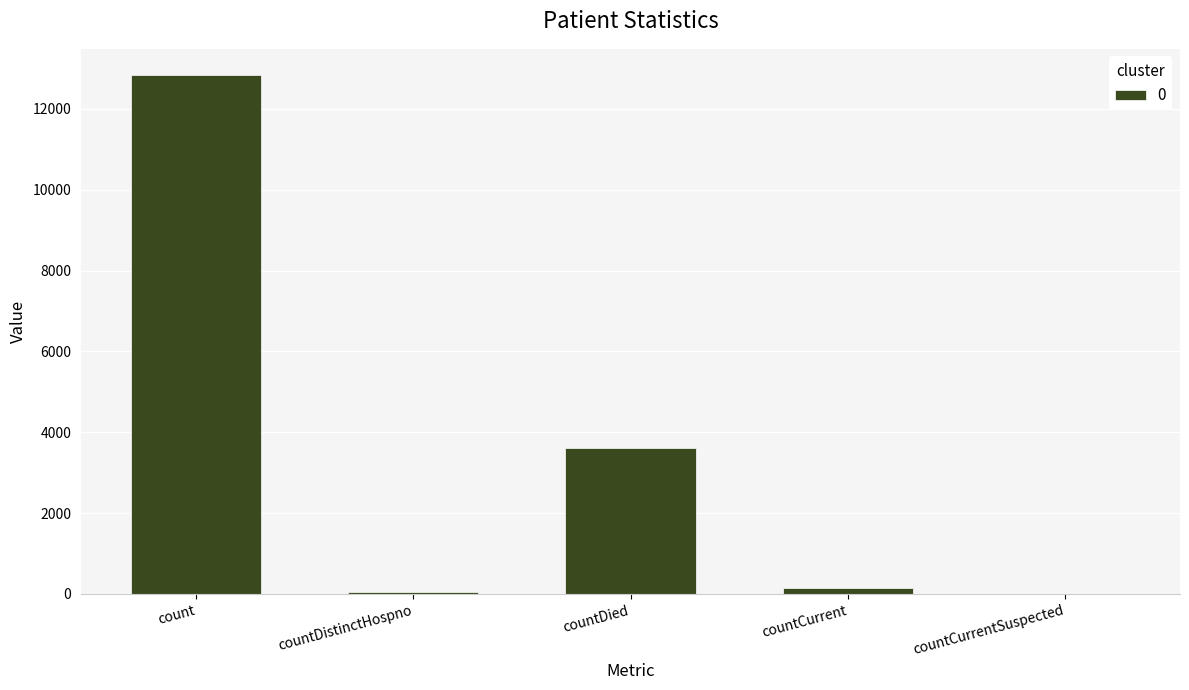

The value at countDied is 3603. True or false?

True